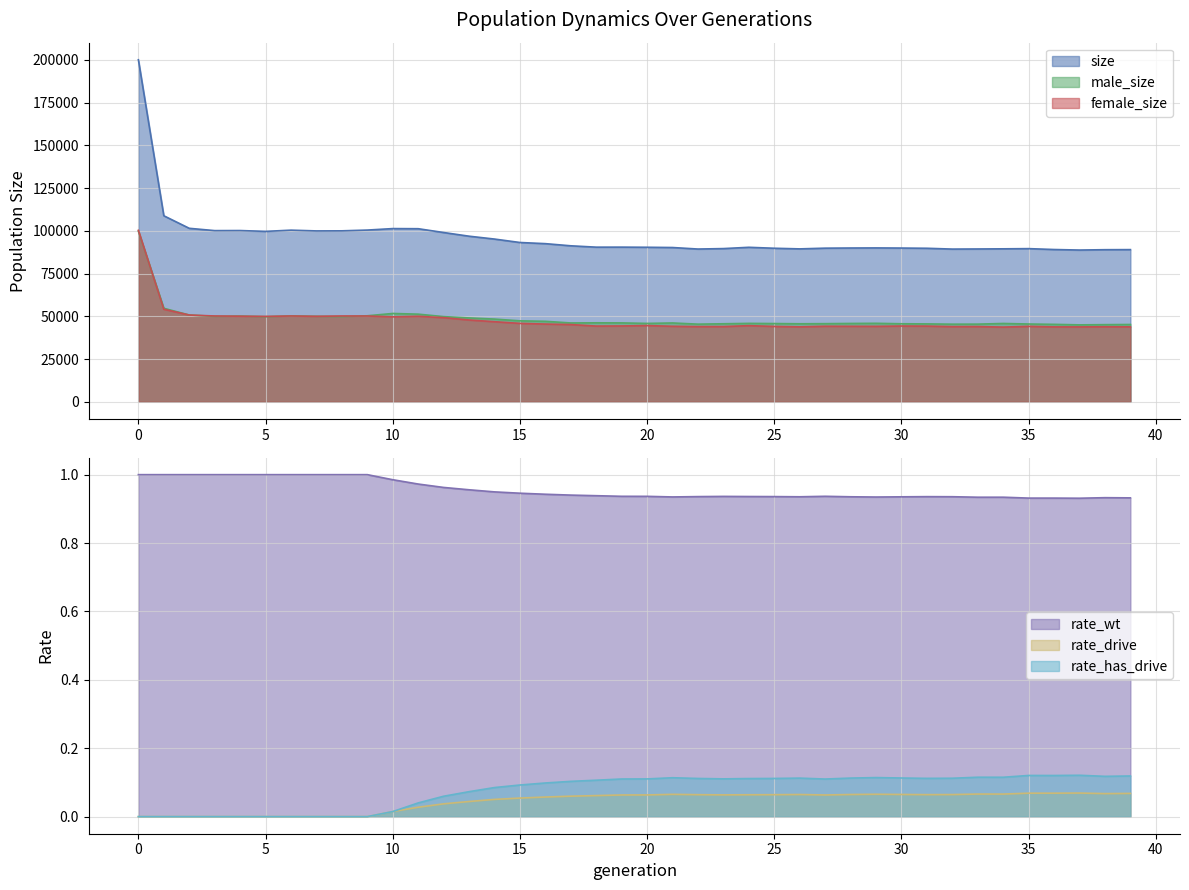

What is the maximum value for female_size?

100284